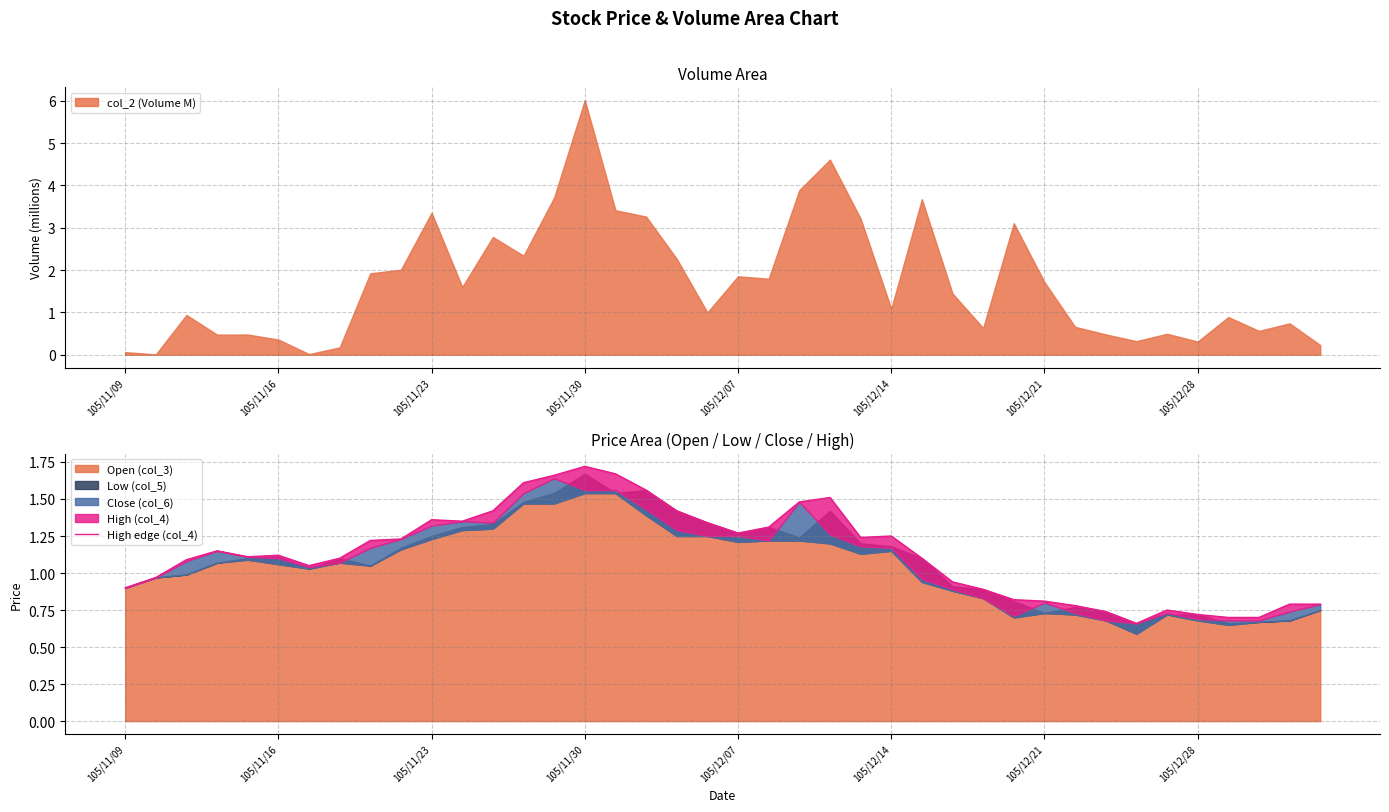

True or false: col_2 (Volume M) has a value of 3.4 at 105/11/23.

True